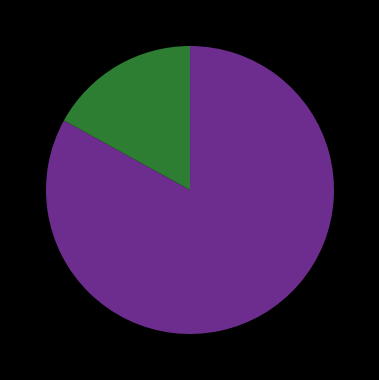

Is there any slice that represents more than half of the pie?

Yes